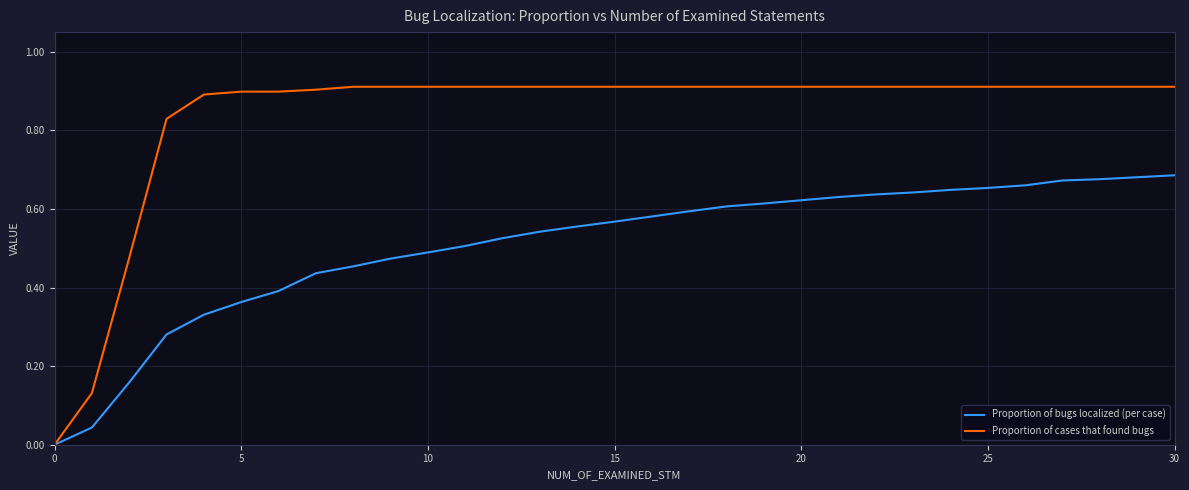

Which series has the largest total across all categories?

Proportion of cases that found bugs